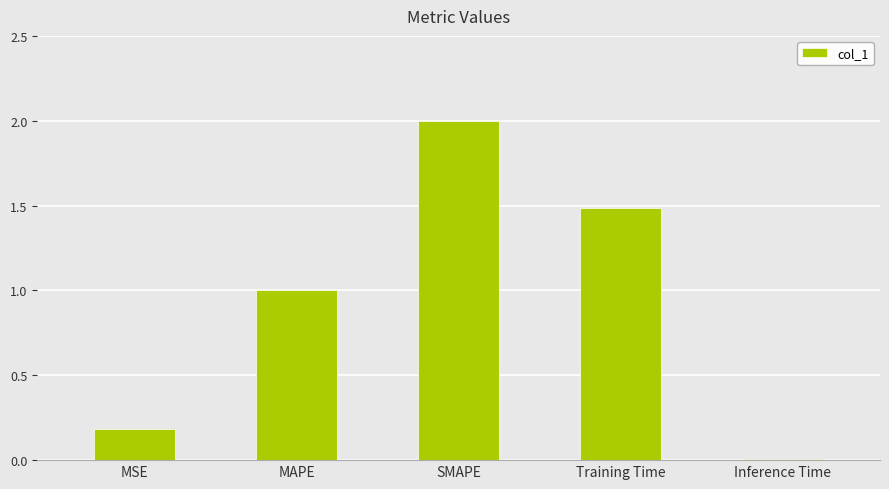

The chart shows a value of 2.3 at Training Time. True or false?

False